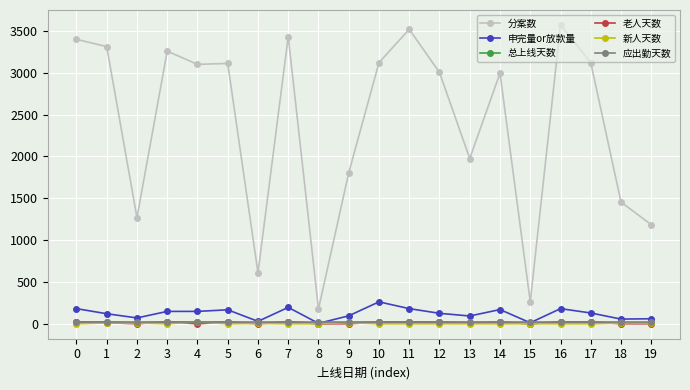

True or false: 分案数 has more than 0 points higher than both neighbors.

True